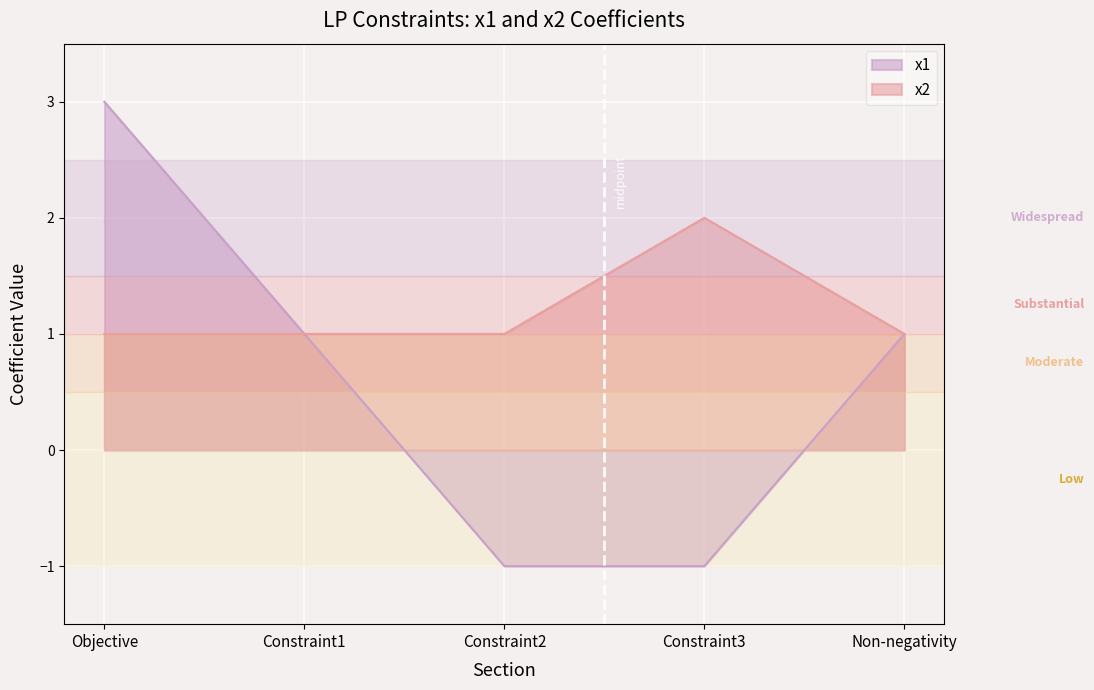

At which category does the chart reach its minimum across all series?

Constraint2